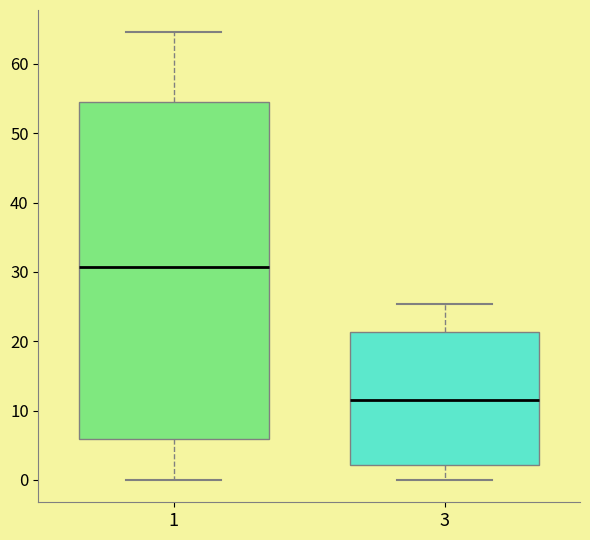

Which box's median line is the lowest?

3